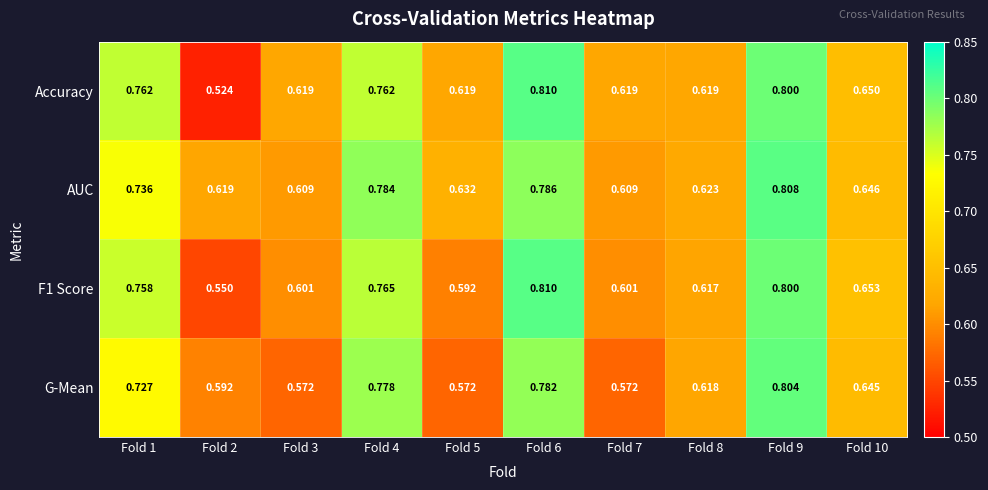

Which series changed the most between Fold 2 and Fold 5?

Accuracy